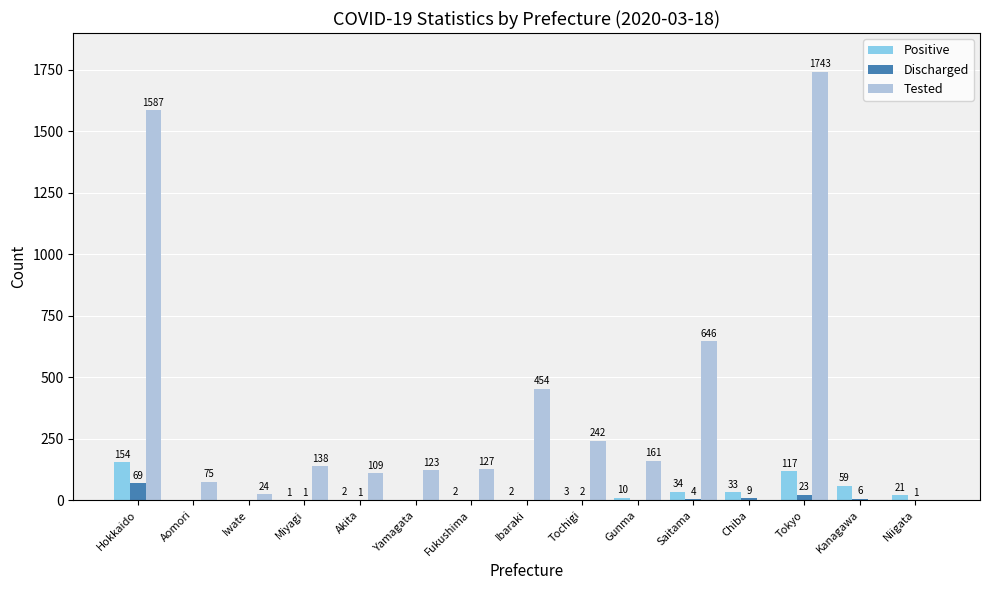

What is the sum of all Tested values?

5429